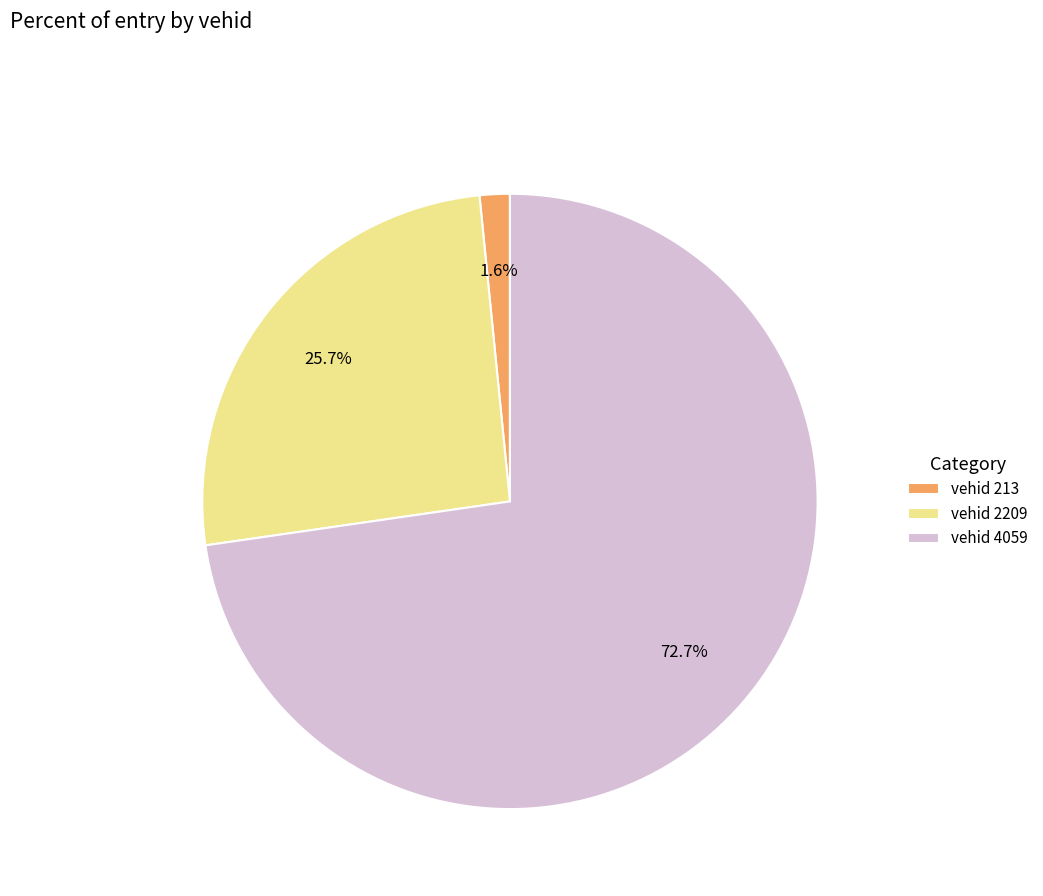

Does any single category account for the majority?

Yes